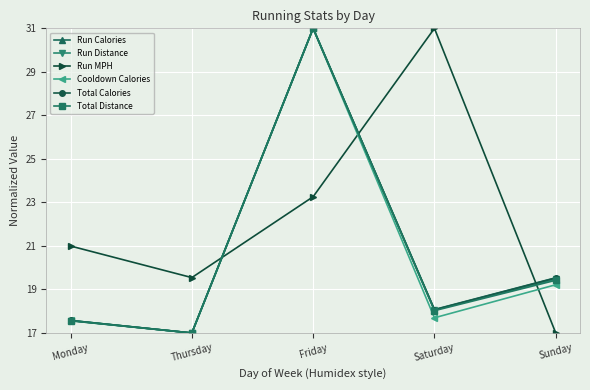

What position from the left is Monday?

1